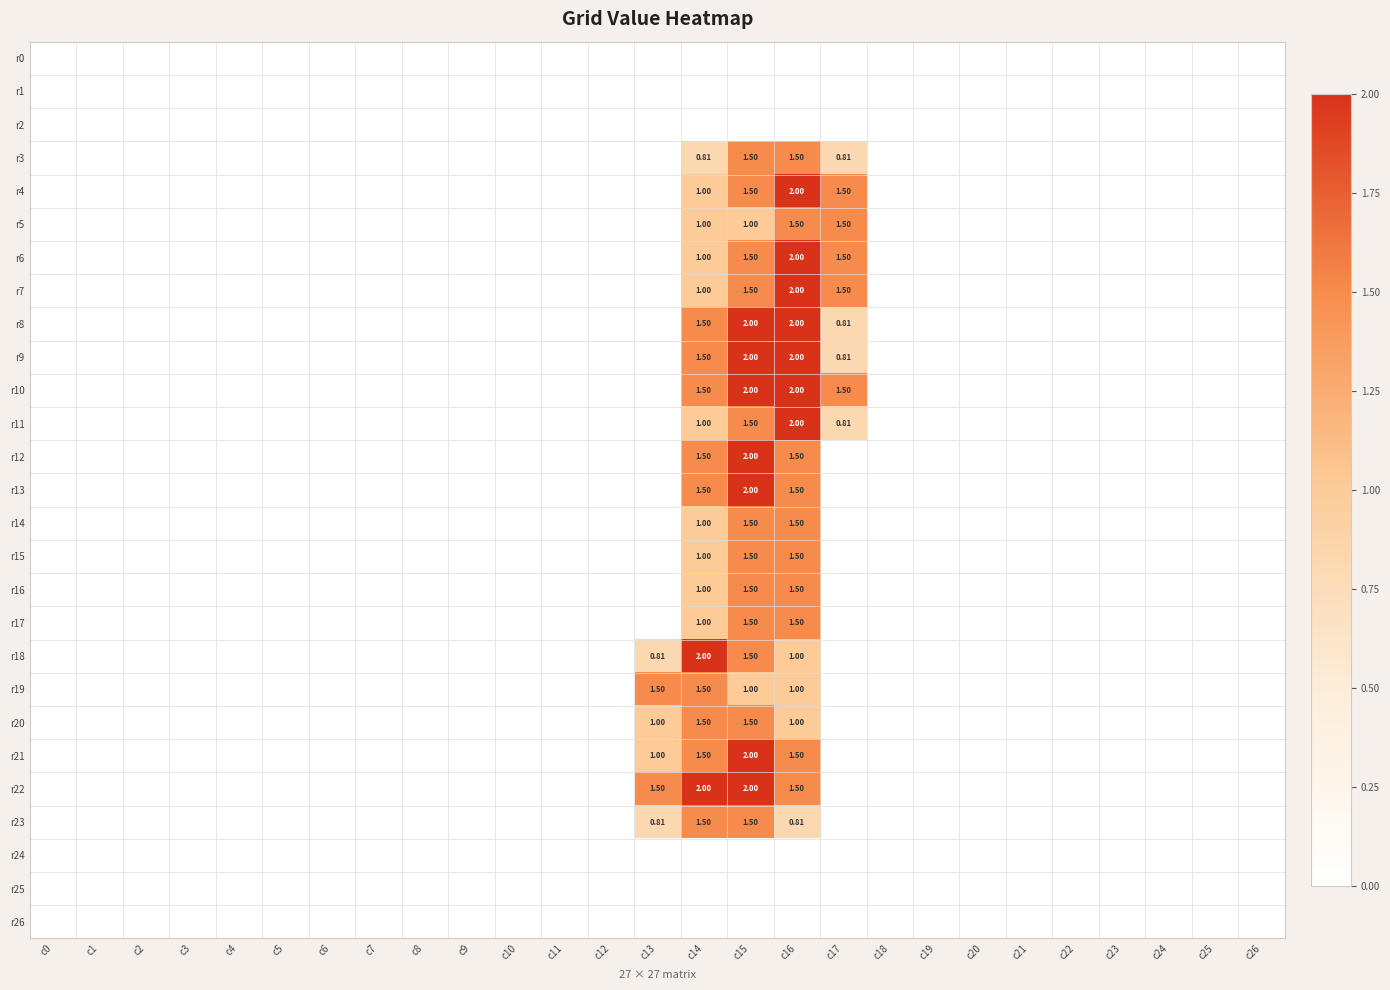

At which label is r5 closest to 0?

c0